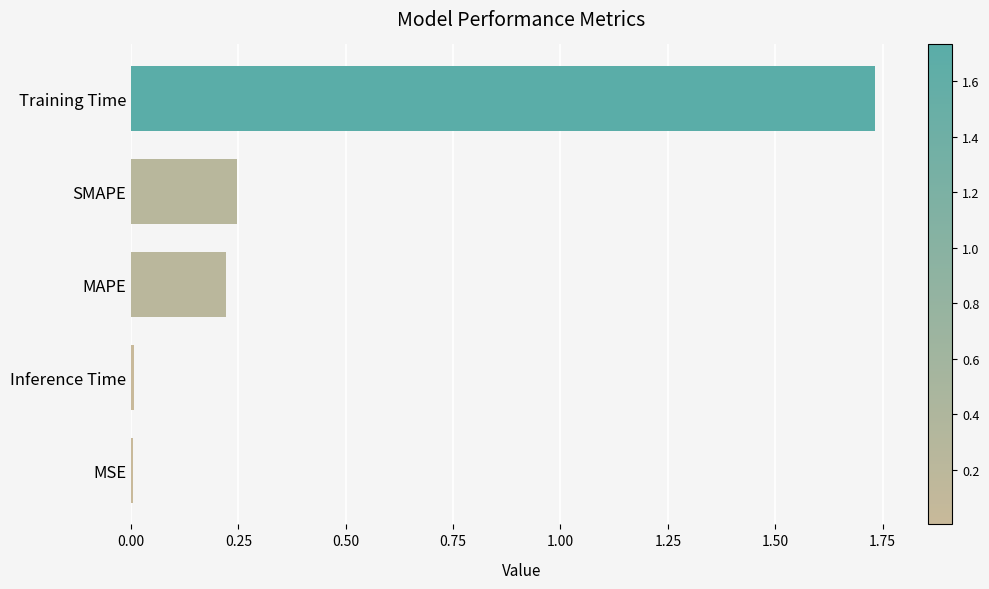

What is the sum of all values?

2.2